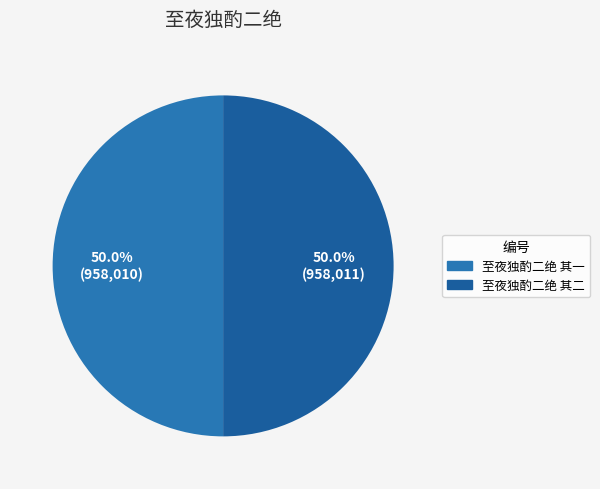

To the nearest percent, what portion does 至夜独酌二绝 其二 represent?

50%